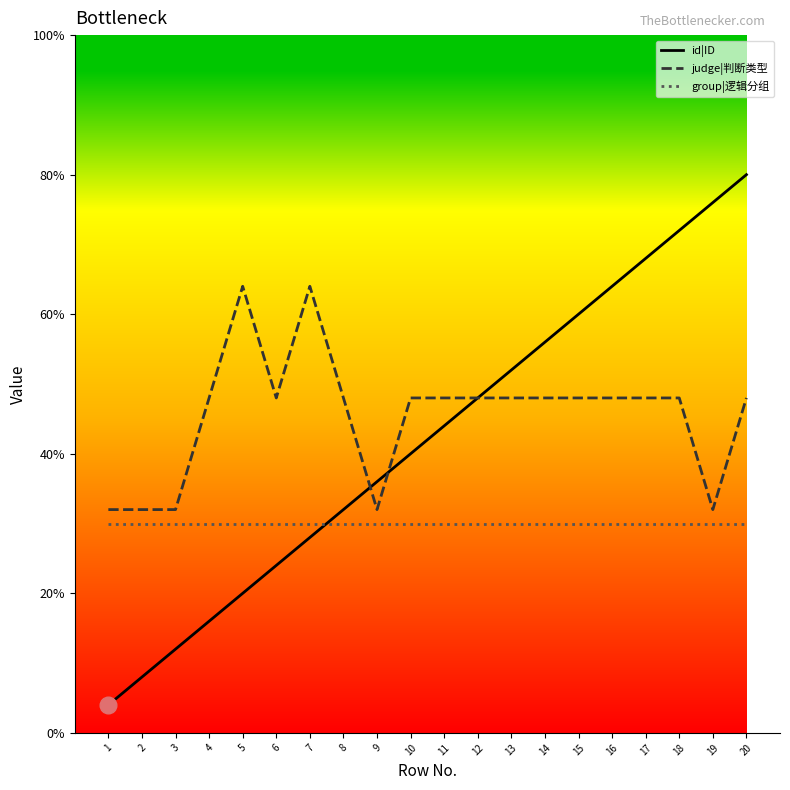

Between 3 and 8, which series saw the biggest shift?

id|ID